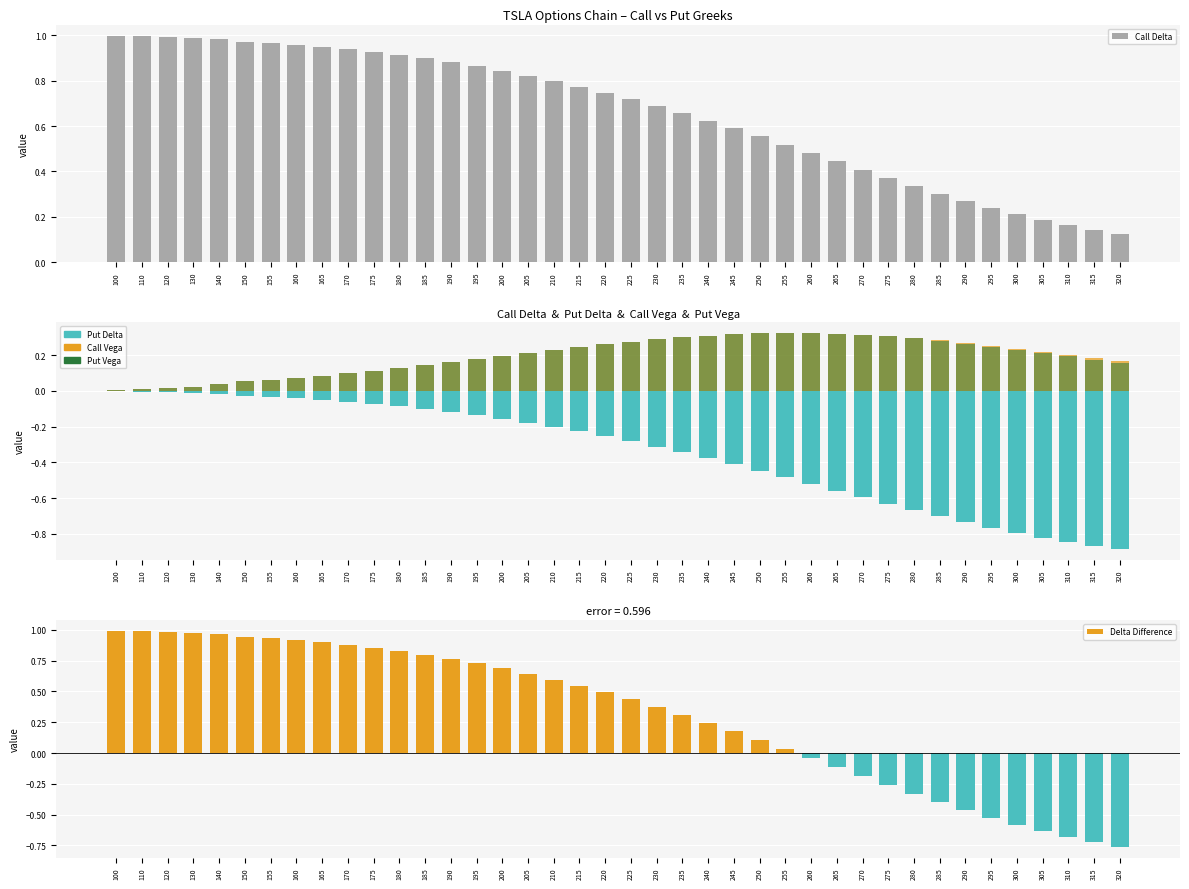

At which label is Call Delta closest to 0?

320